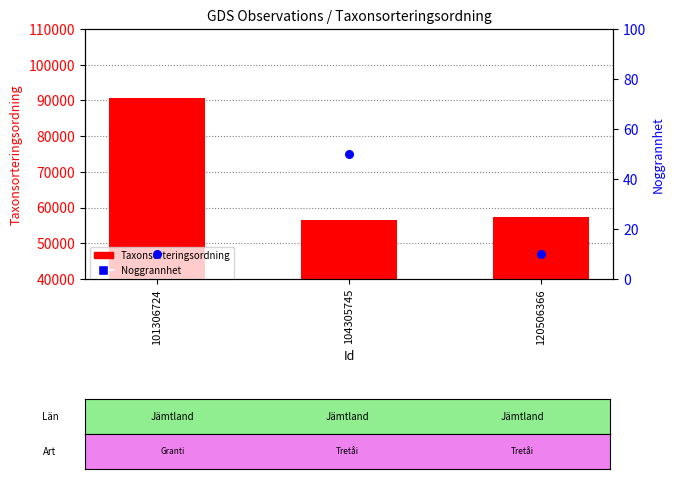

Which series has the widest spread of Y values?

Taxonsorteringsordning